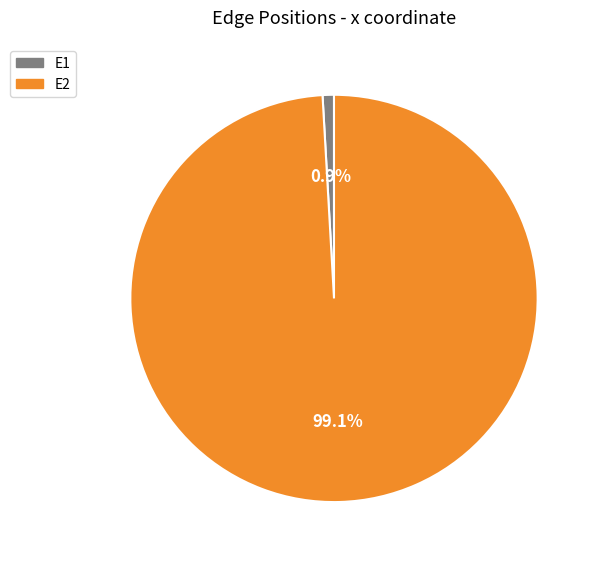

What percentage is the E2 slice, to the nearest percent?

99%